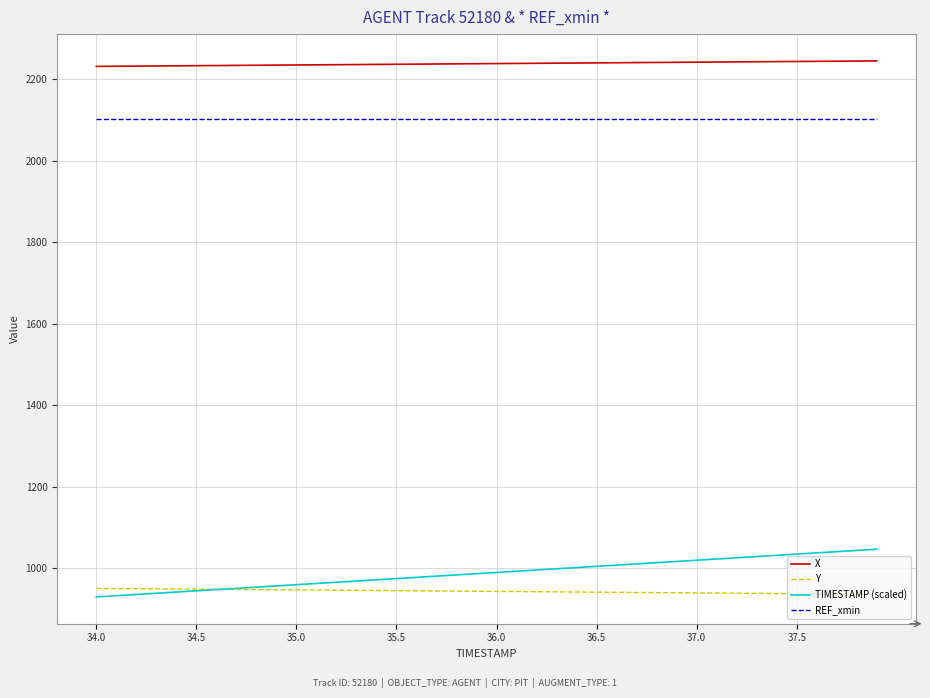

What is the lowest value of the X series?

2231.0